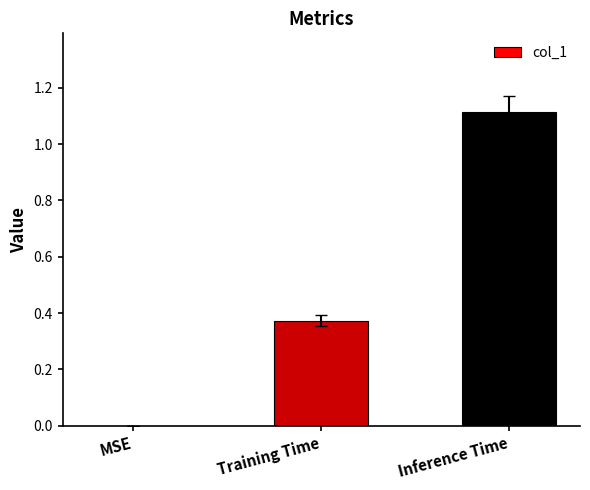

Which label corresponds to the largest value in the chart?

Inference Time